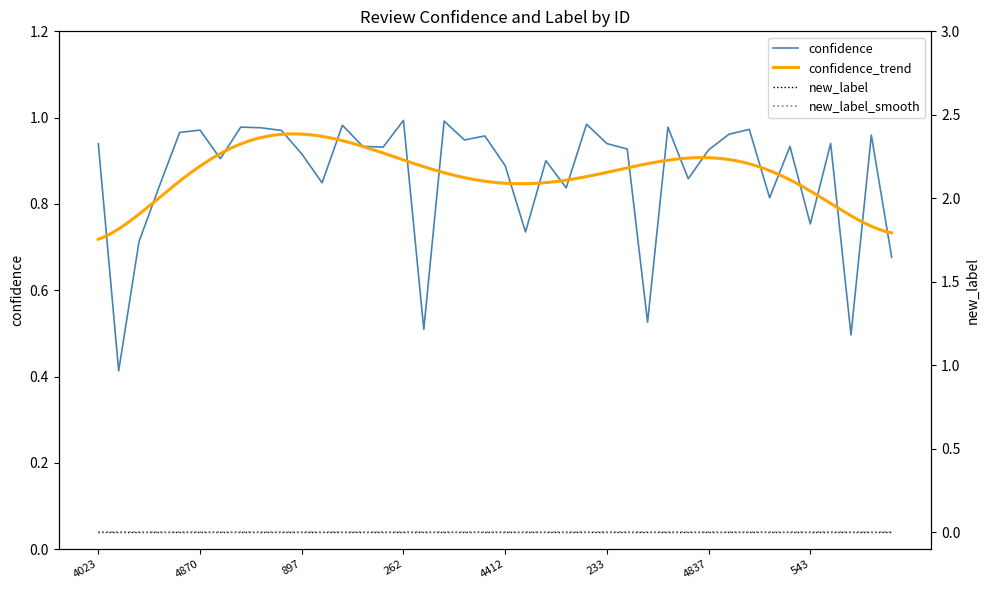

Which has a higher value, 20 or 4837?

4837